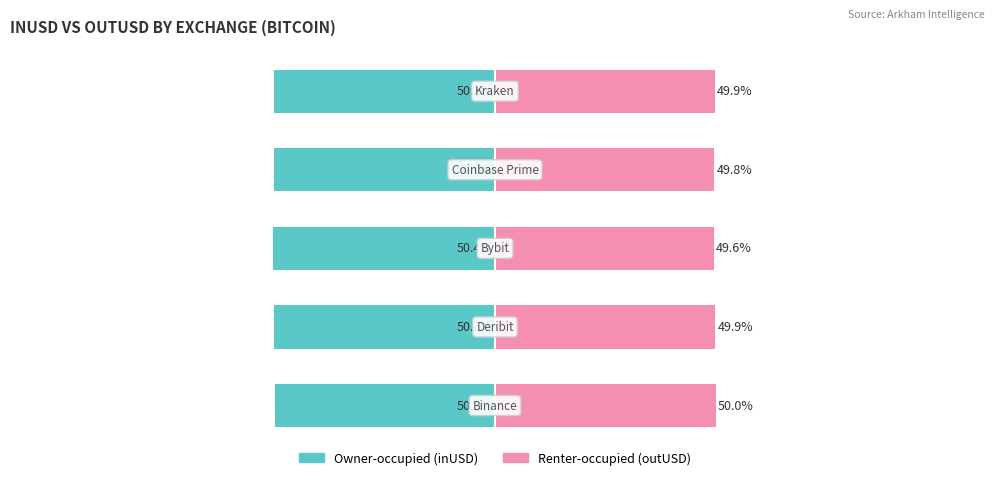

How many bars are there in total?

10